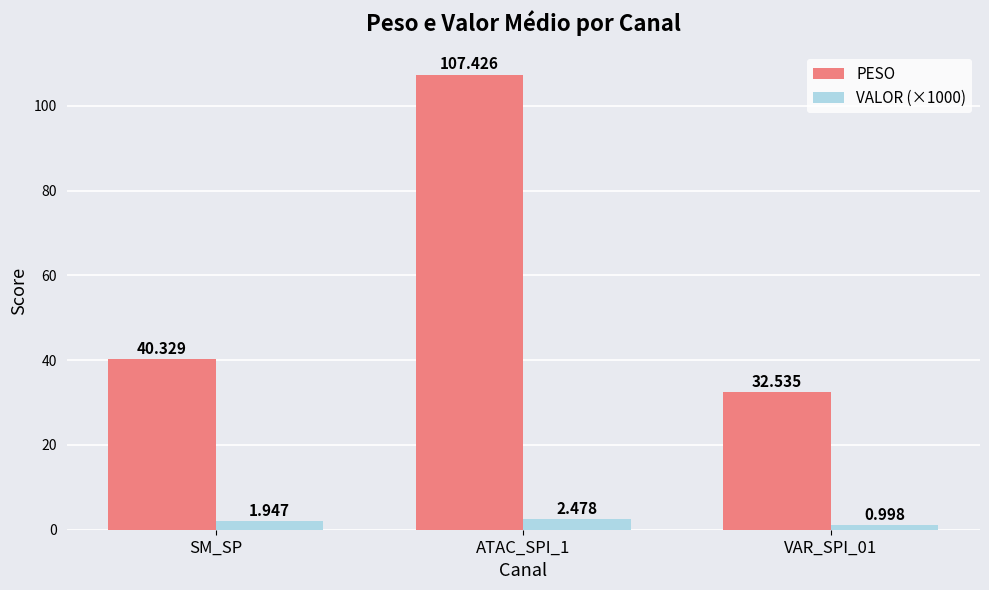

How many data points in PESO are less than 40?

1